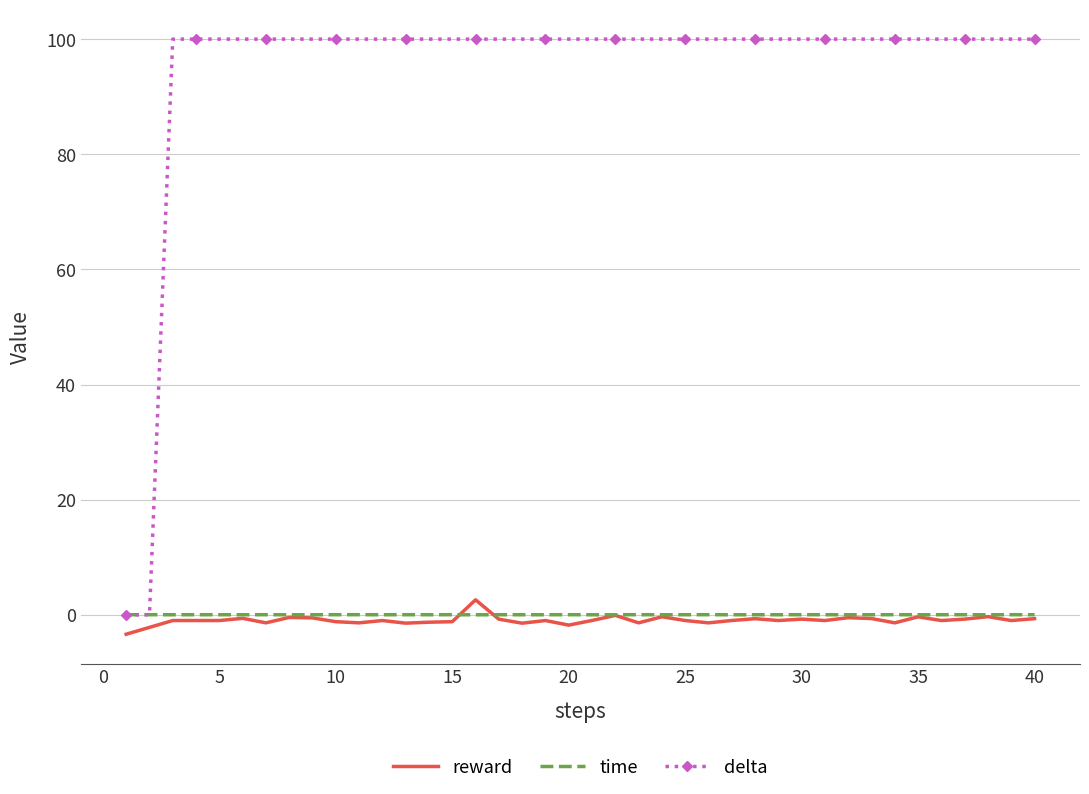

Which series has the widest spread of values?

delta